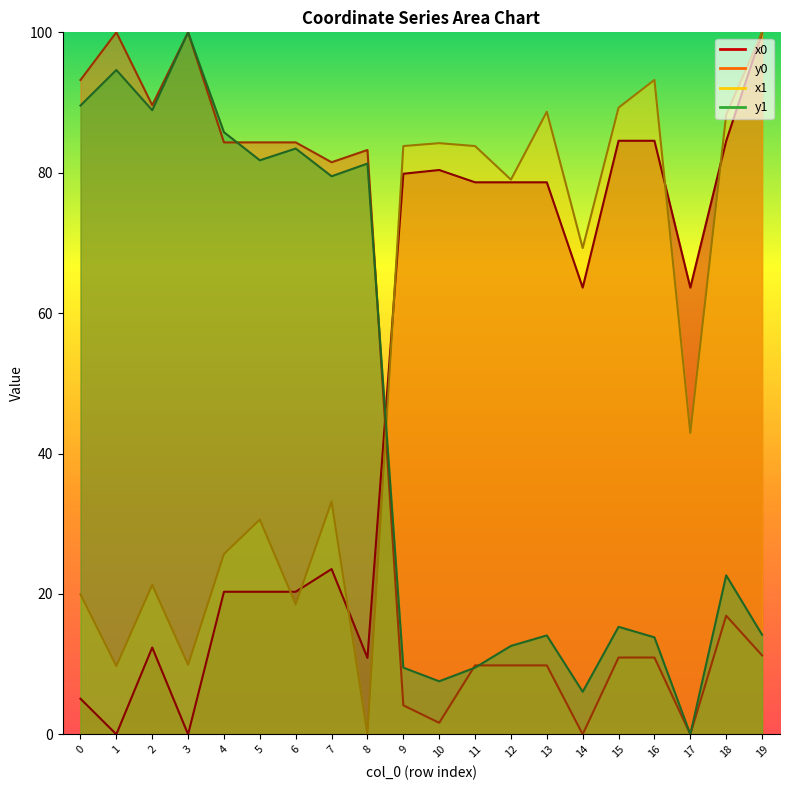

What is the value of the x1 point at the 12th from the left?

83.8